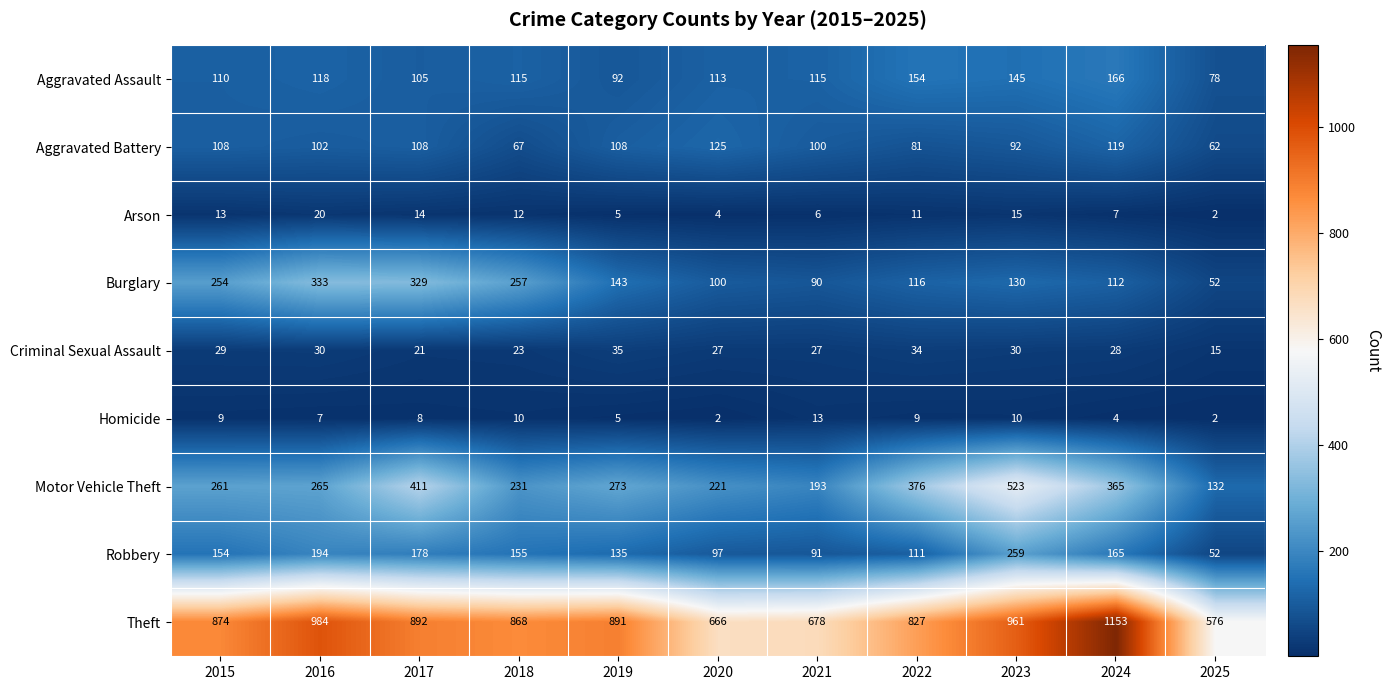

Where is Motor Vehicle Theft nearest to the value 327?

2024